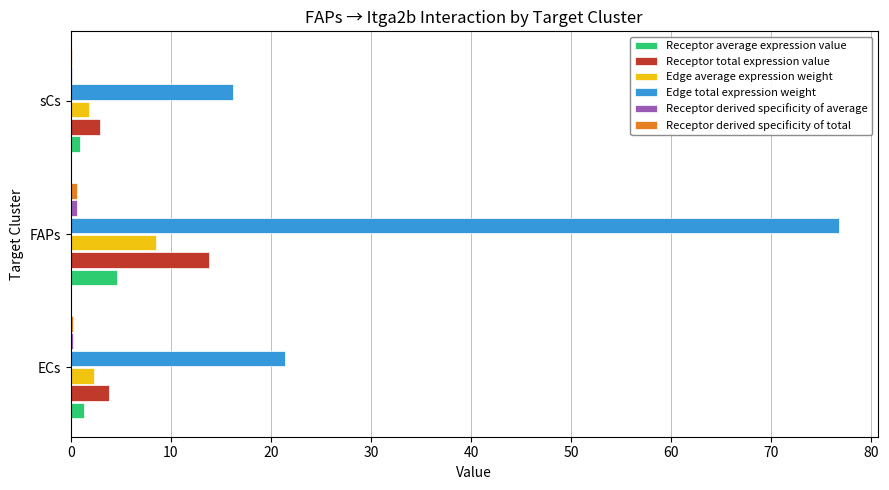

The value of Receptor total expression value at sCs is 2.9. True or false?

True